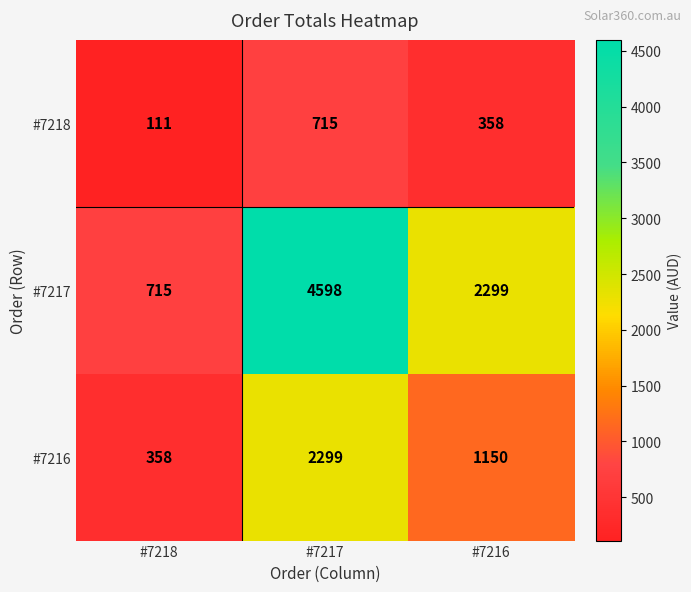

What is the difference between the second highest and minimum values in the #7216 series?

792